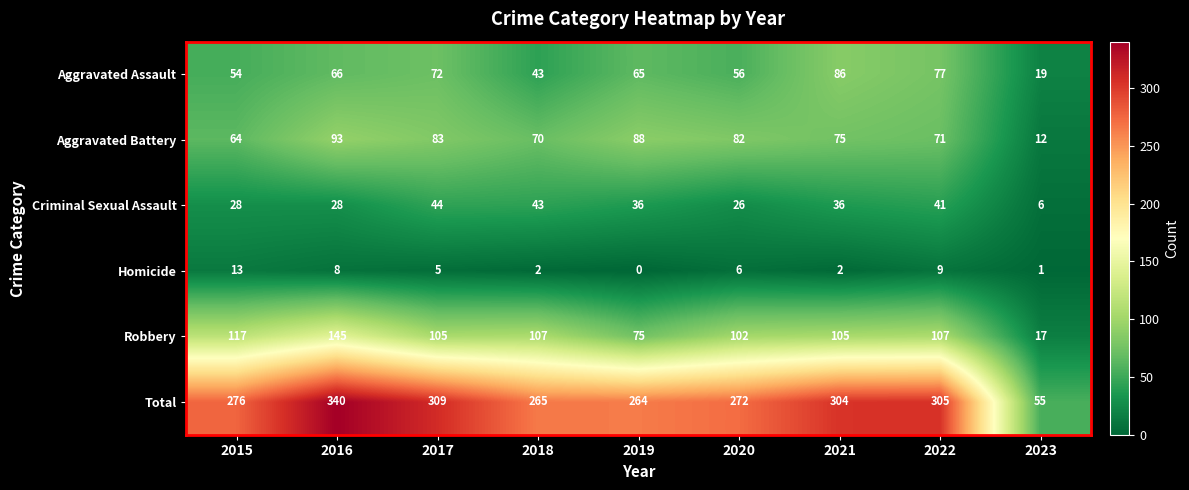

Which category has the highest value across all series?

2016